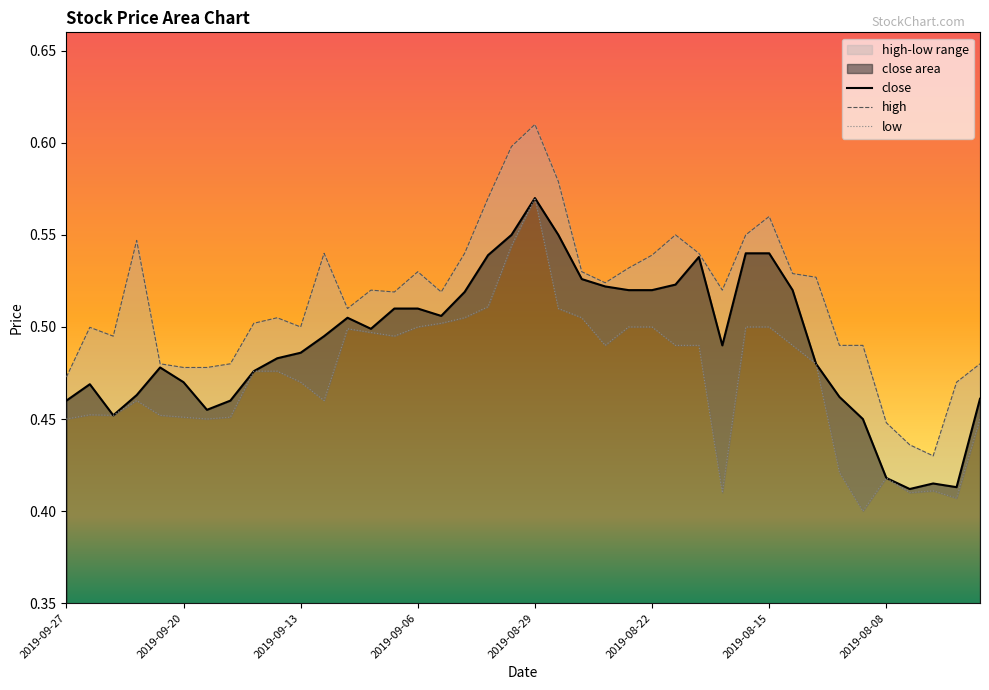

What is the maximum value for close?

0.6